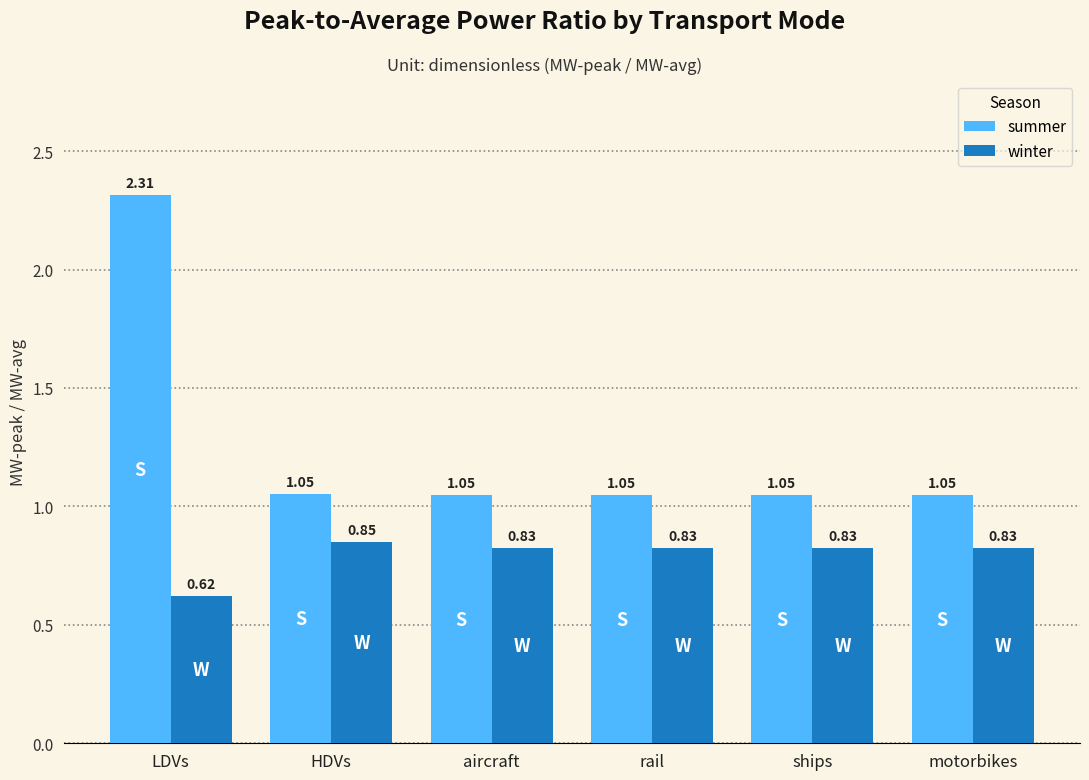

Where is winter nearest to the value 0?

LDVs